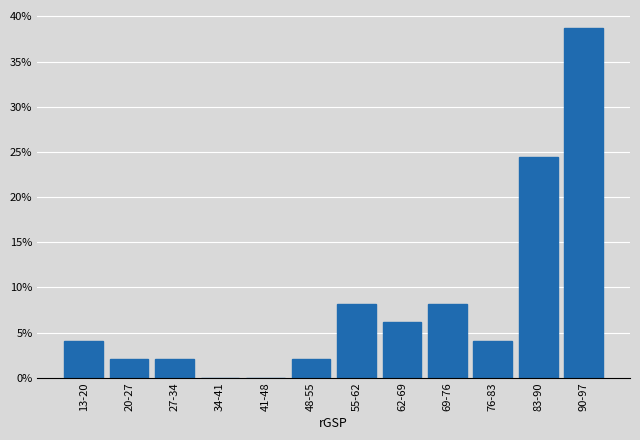

Reading left to right, transcribe all the data shown in this chart.

13-20=4.1	20-27=2.0	27-34=2.0	34-41=0.0	41-48=0.0	48-55=2.0	55-62=8.2	62-69=6.1	69-76=8.2	76-83=4.1	83-90=24.5	90-97=38.8